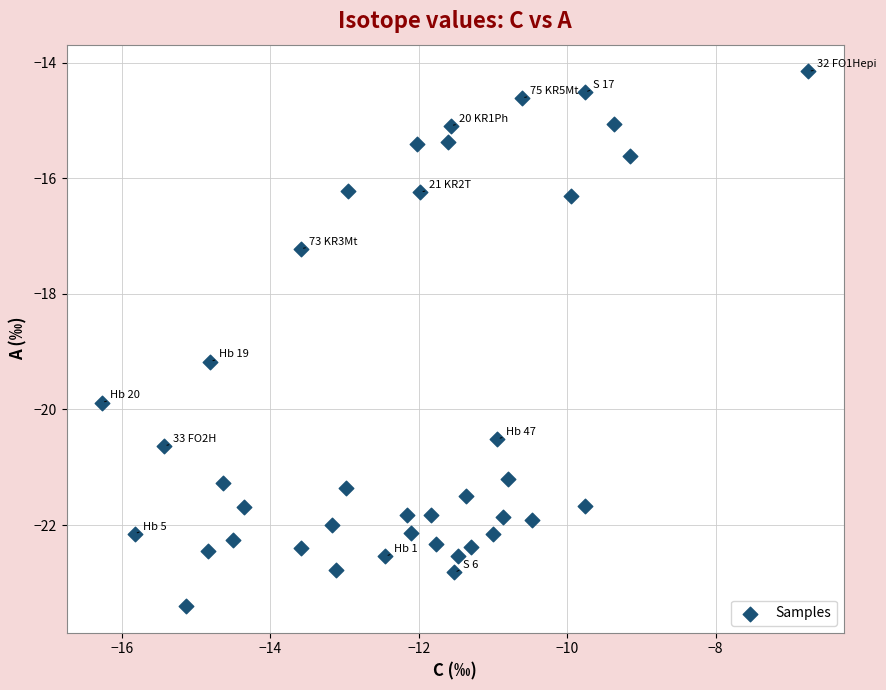

What Y value in the scatter plot is closest to -18?

-17.2